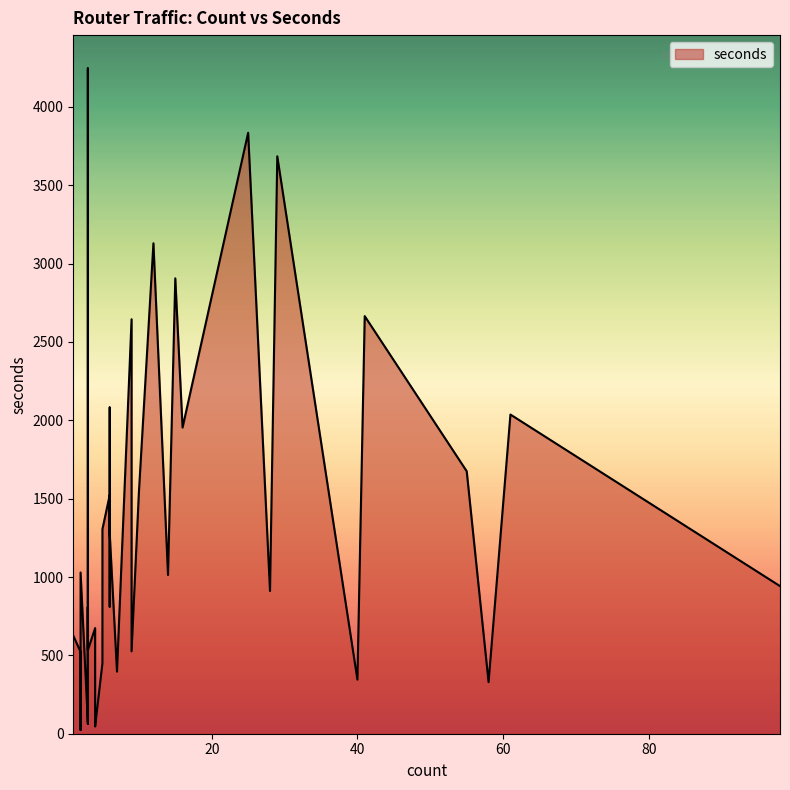

How many interior local peaks (higher than both neighbors) does the data have?

10